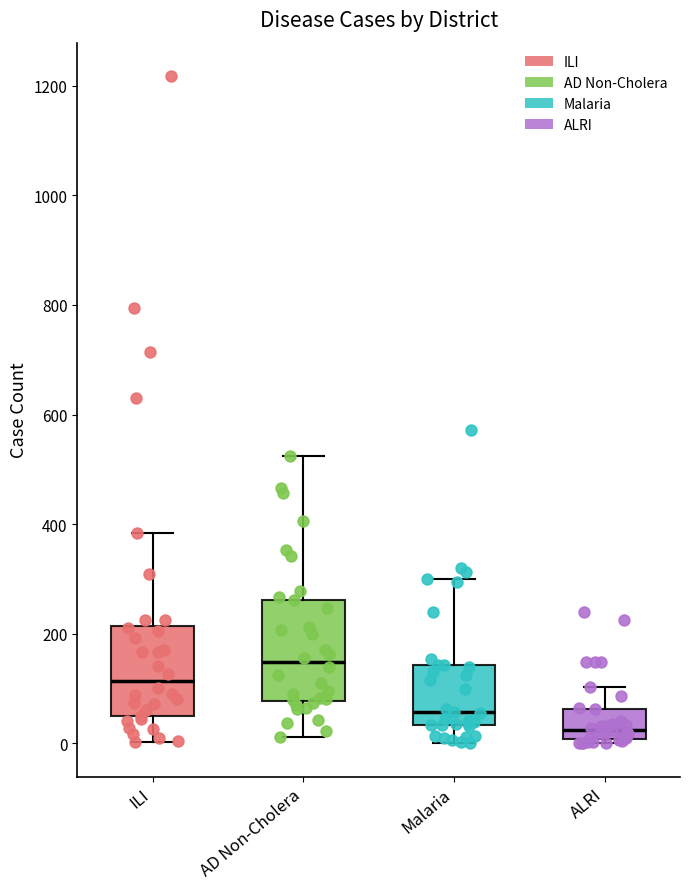

Reading left to right, transcribe this box plot: for each box, give where its median line is, the range the box spans, and where its two whiskers end, as read against the y-axis. The values are not printed on the chart, so give them approximately, as read against the axis.

ILI: median 120, box 40 to 220, whiskers 0 to 380
AD Non-Cholera: median 140, box 80 to 260, whiskers 20 to 520
Malaria: median 60, box 40 to 140, whiskers 0 to 300
ALRI: median 20, box 0 to 60, whiskers 0 (just below the box's lower edge) to 100